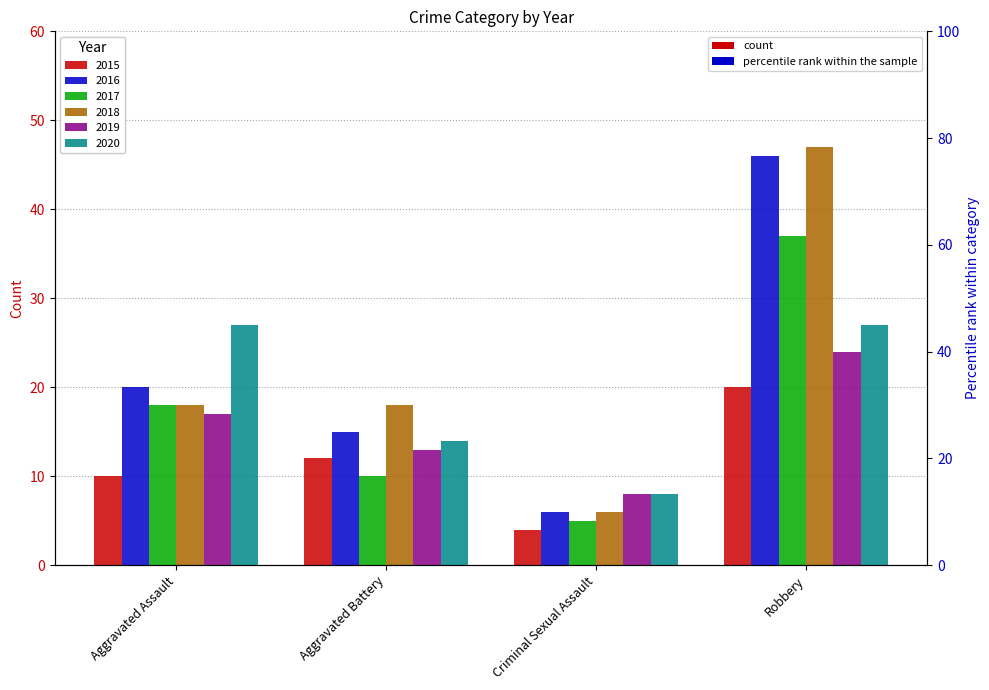

Which series has the largest range (max minus min)?

2018